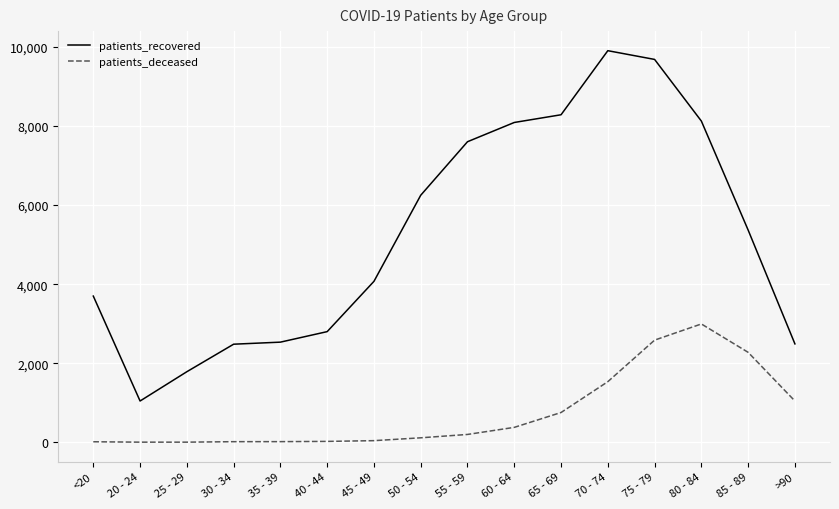

What is the average value of the patients_recovered series?

5263